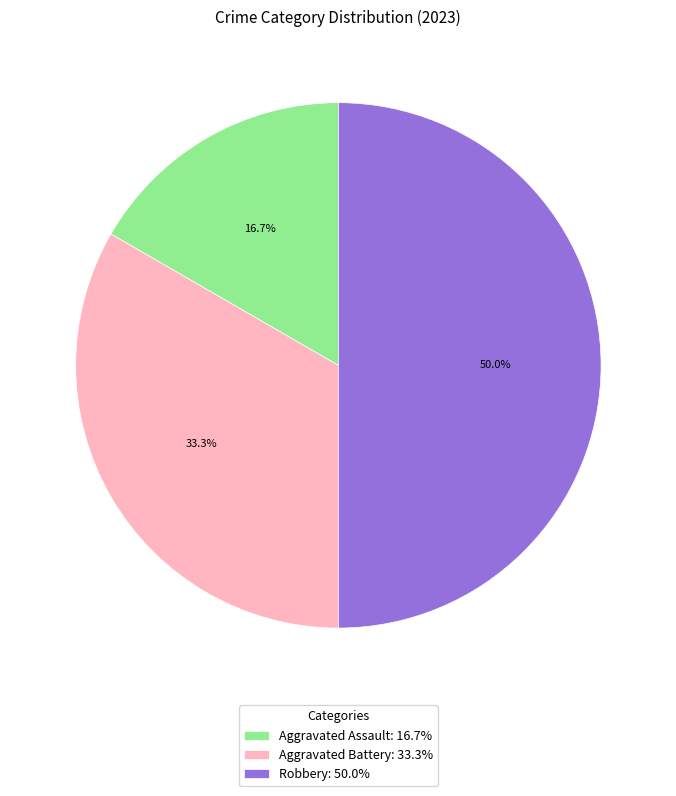

To the nearest percent, what is the combined percentage of Aggravated Assault and Aggravated Battery?

50%